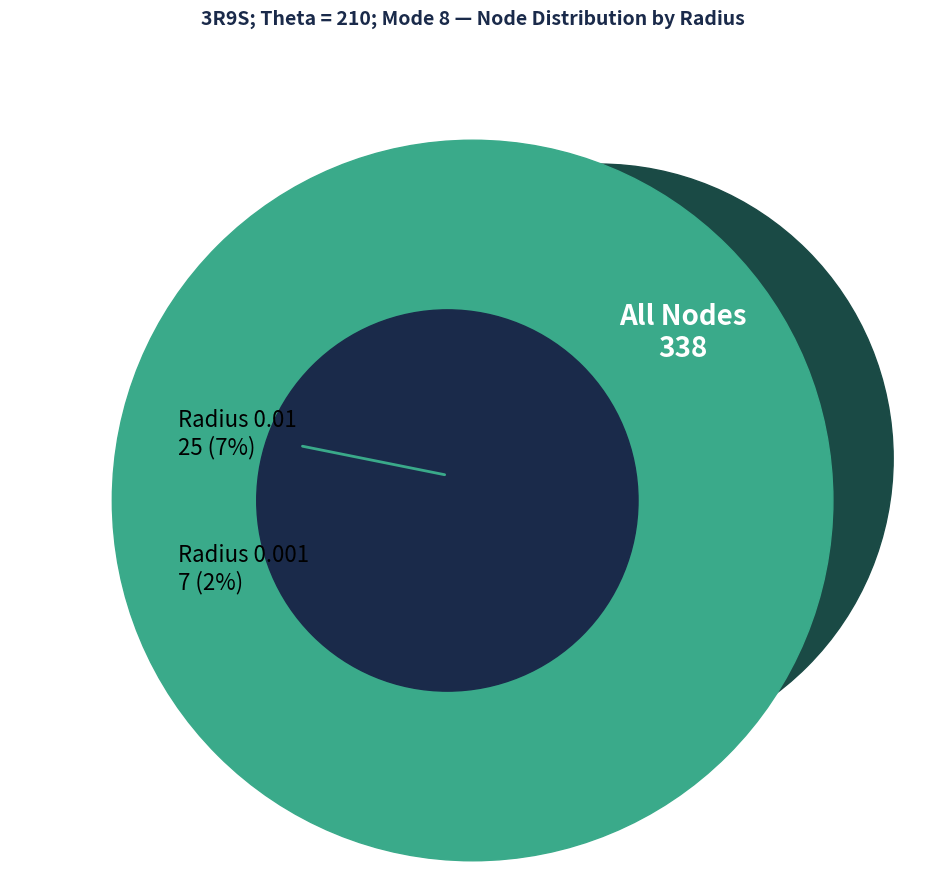

How many segments does this pie chart have?

3